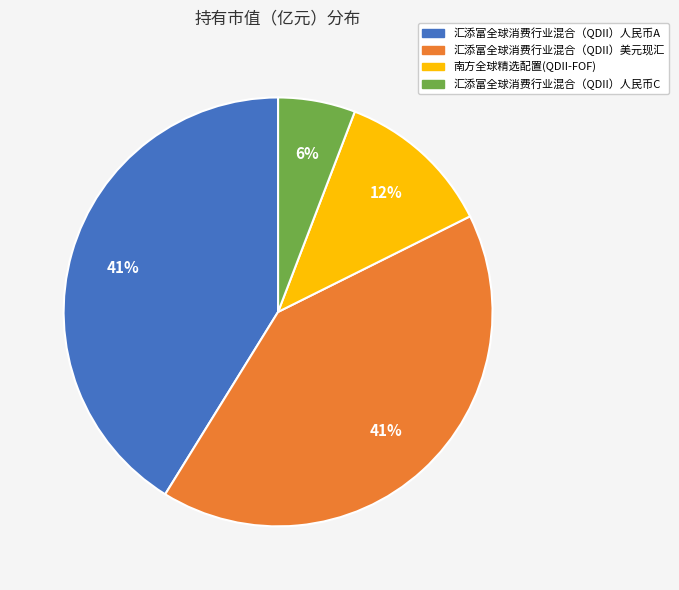

Combined, do 汇添富全球消费行业混合（QDII）人民币C and 汇添富全球消费行业混合（QDII）美元现汇 account for over 50%?

No